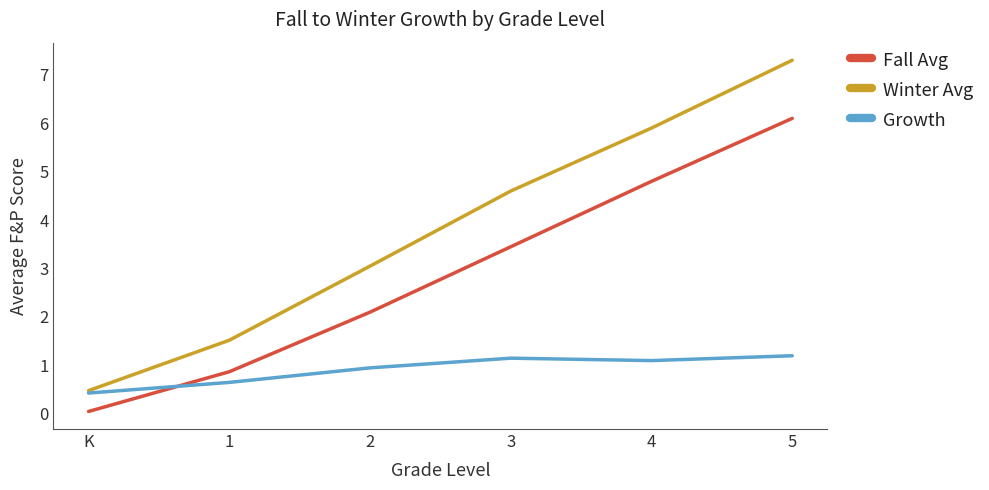

At which category does the chart reach its minimum across all series?

K